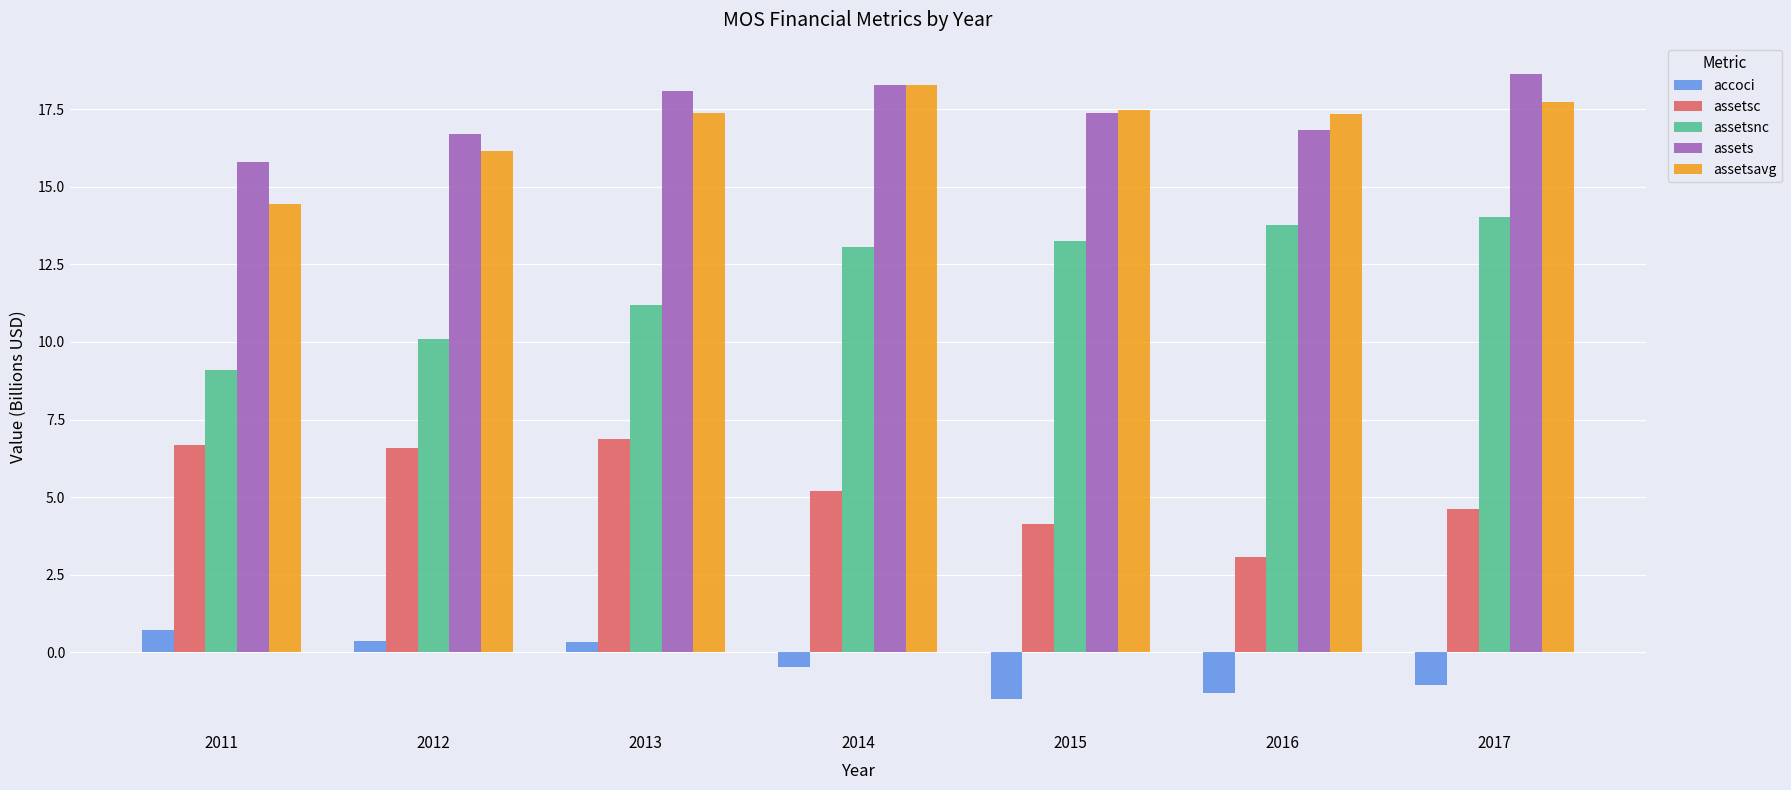

At which category does the chart reach its peak across all series?

2017